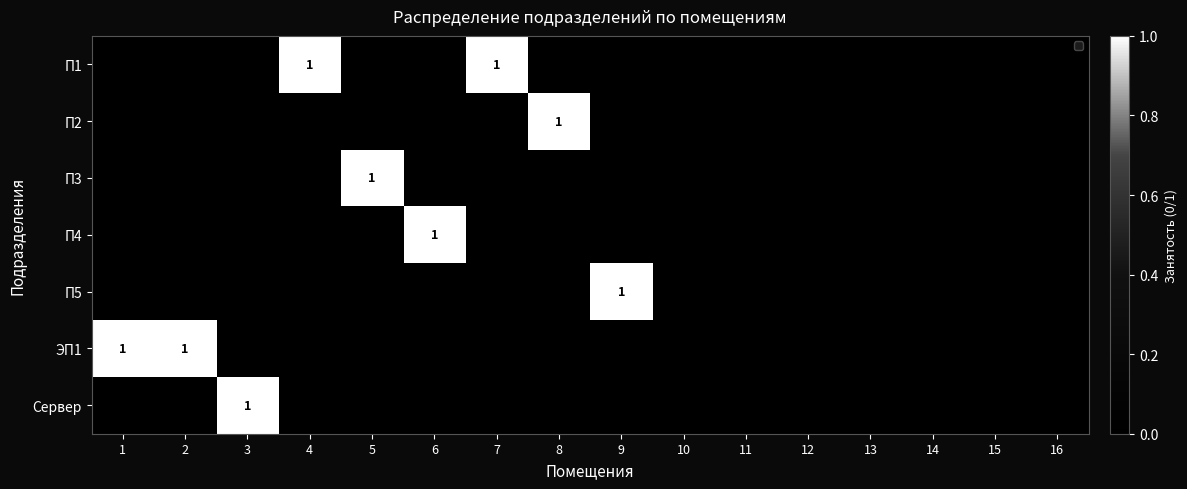

True or false: Сервер has a value of 1 at 3.

True